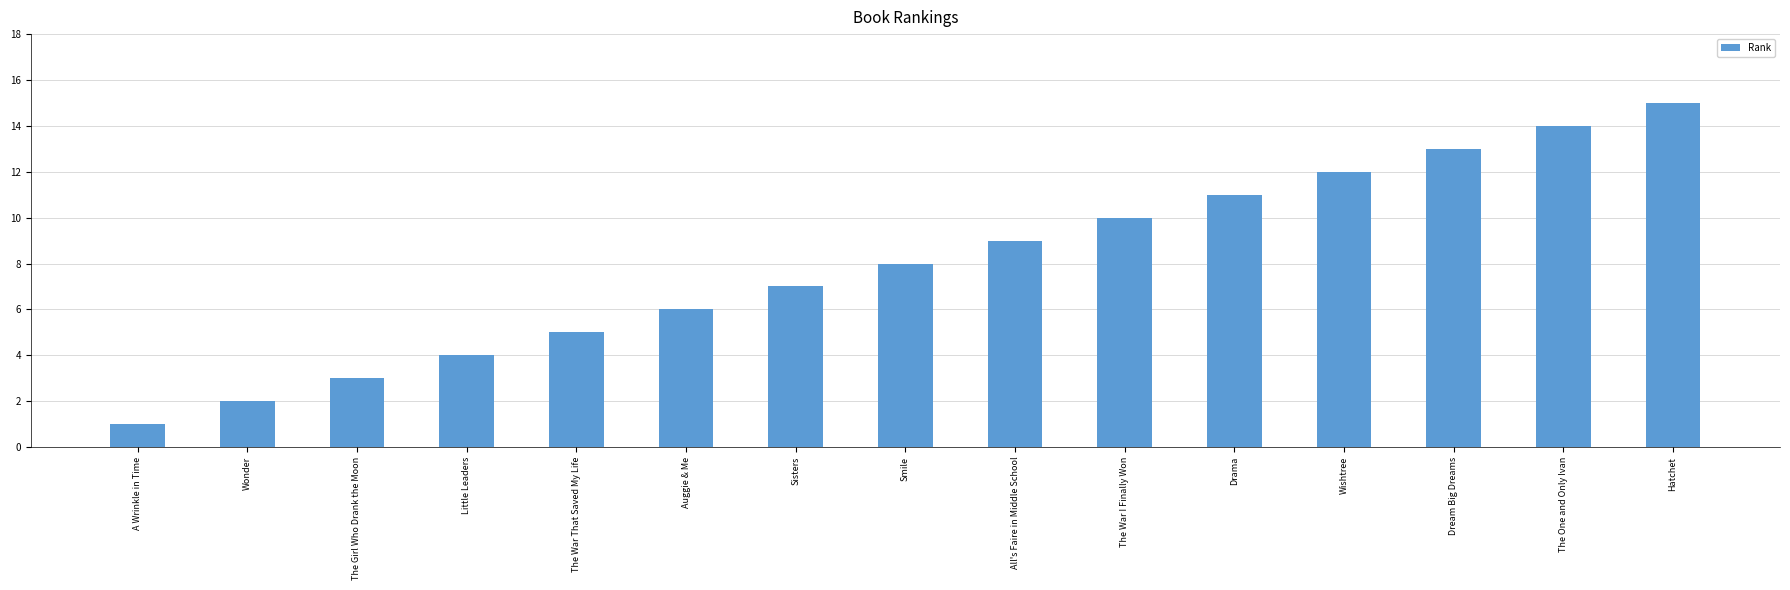

What is the difference between the values at Smile and The One and Only Ivan?

6